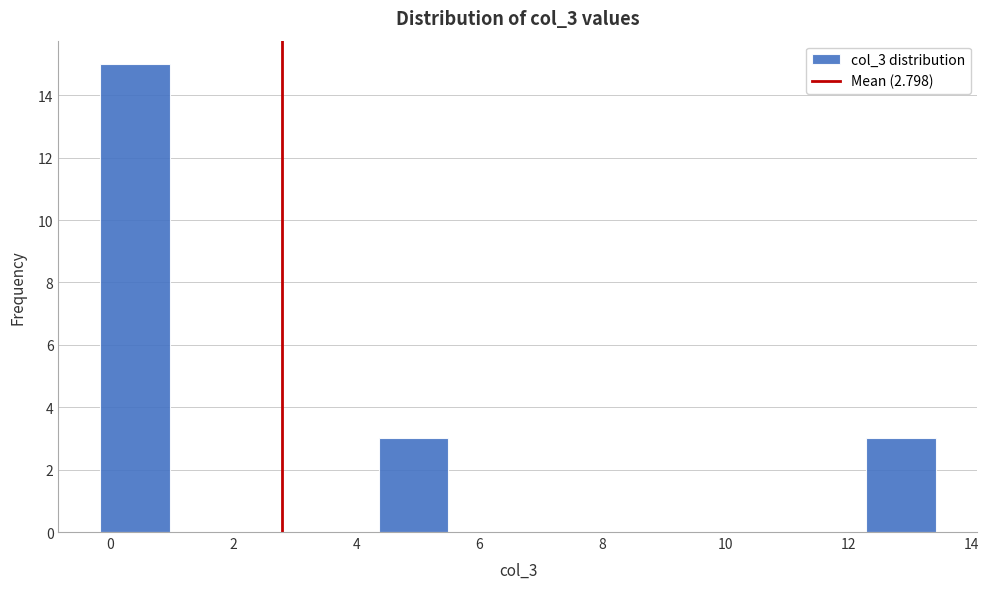

Reading left to right, transcribe this chart: for each bar, give the range it covers on the x-axis and its height. Neither the bar edges nor the heights are printed on the chart, so give them approximately, as read against the axes.

-0.2 to 1.0: 15
1.0 to 2.2: 0
2.2 to 3.2: 0
3.2 to 4.4: 0
4.4 to 5.4: 3
5.4 to 6.6: 0
6.6 to 7.8: 0
7.8 to 8.8: 0
8.8 to 10.0: 0
10.0 to 11.2: 0
11.2 to 12.2: 0
12.2 to 13.4: 3